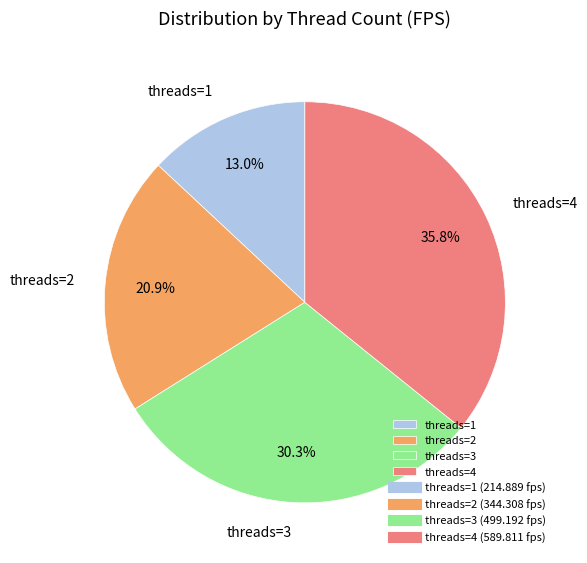

What percentage is NOT represented by threads=1?

87.0%